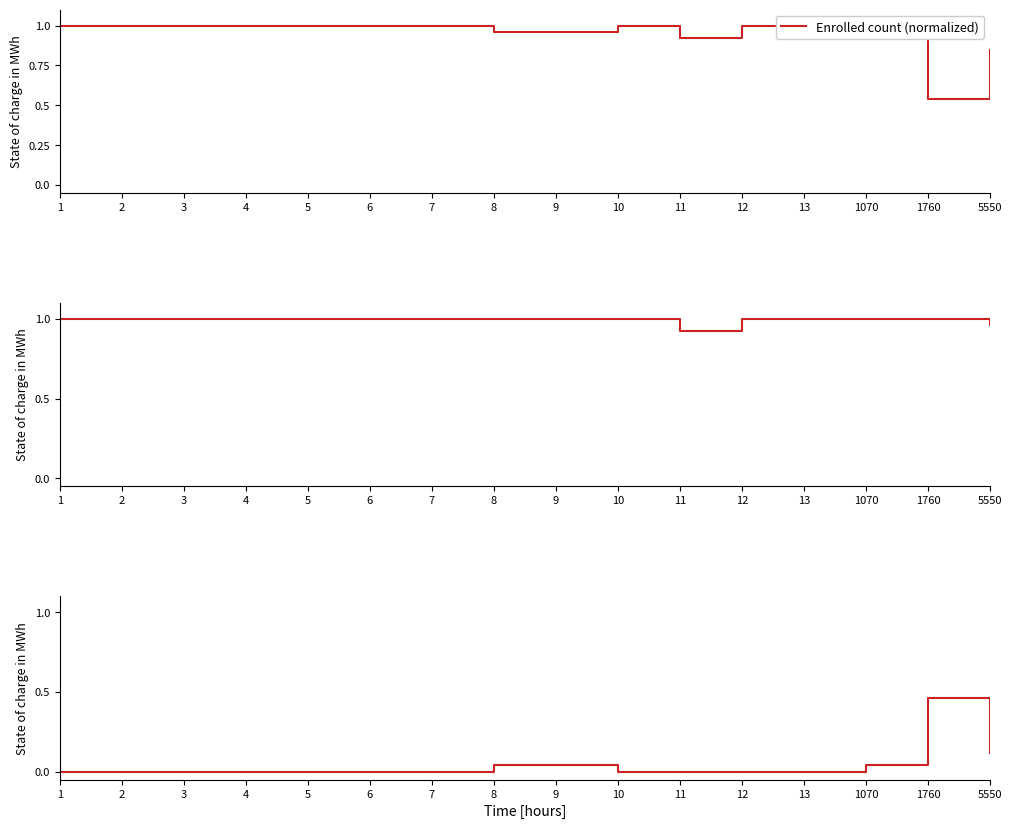

Where is the first local minimum for Enrolled count (normalized)?

11